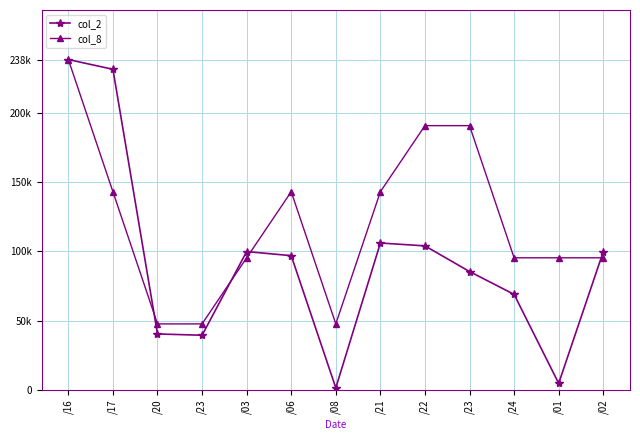

Is this an area chart (filled region under the line)?

No